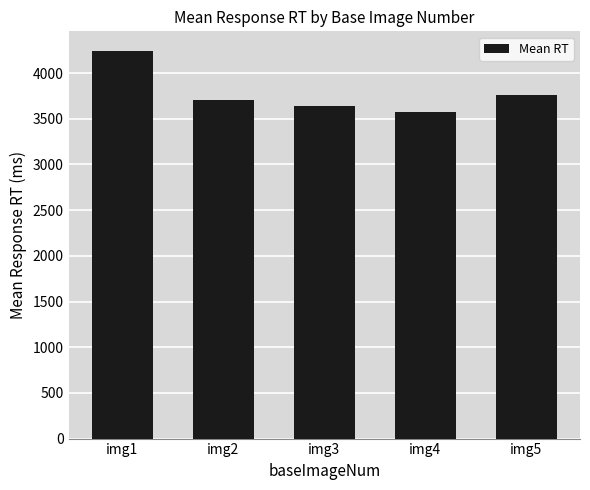

Approximately how many times larger is the value at img3 compared to img1?

0.9